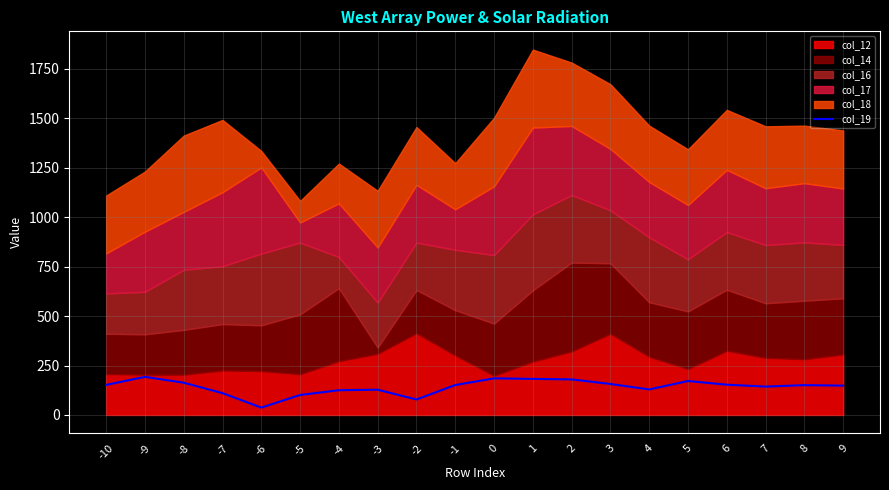

What is the maximum value for col_19?

192.8